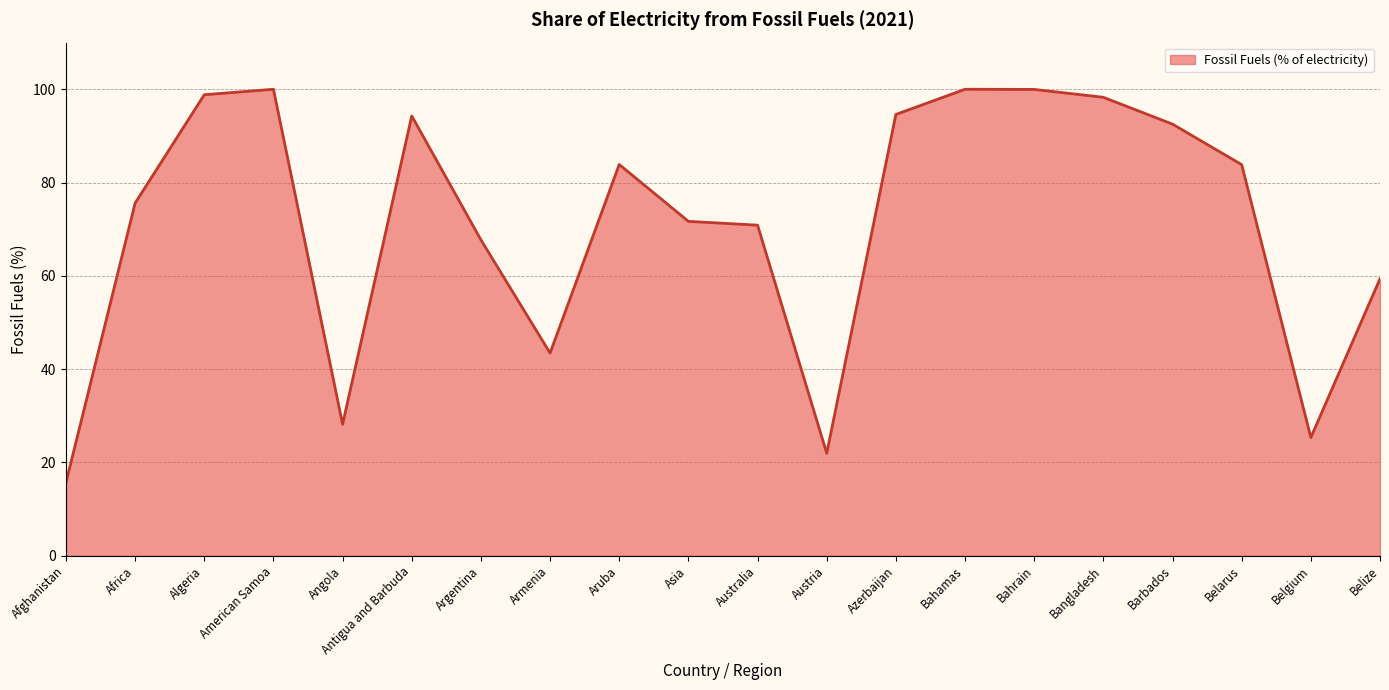

Count the number of data series in this chart.

1